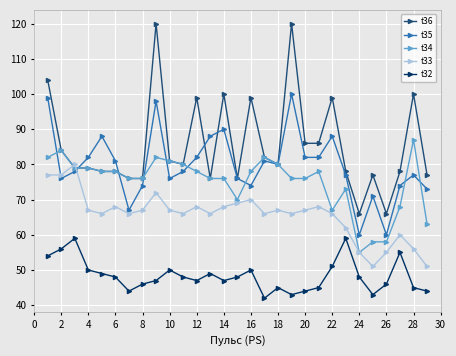

Which series has the widest spread of values?

t36